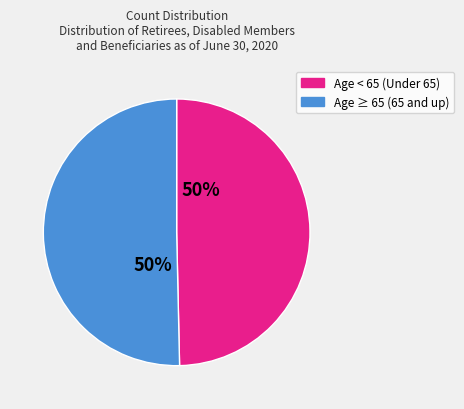

To the nearest percent, what is the average slice percentage?

50%